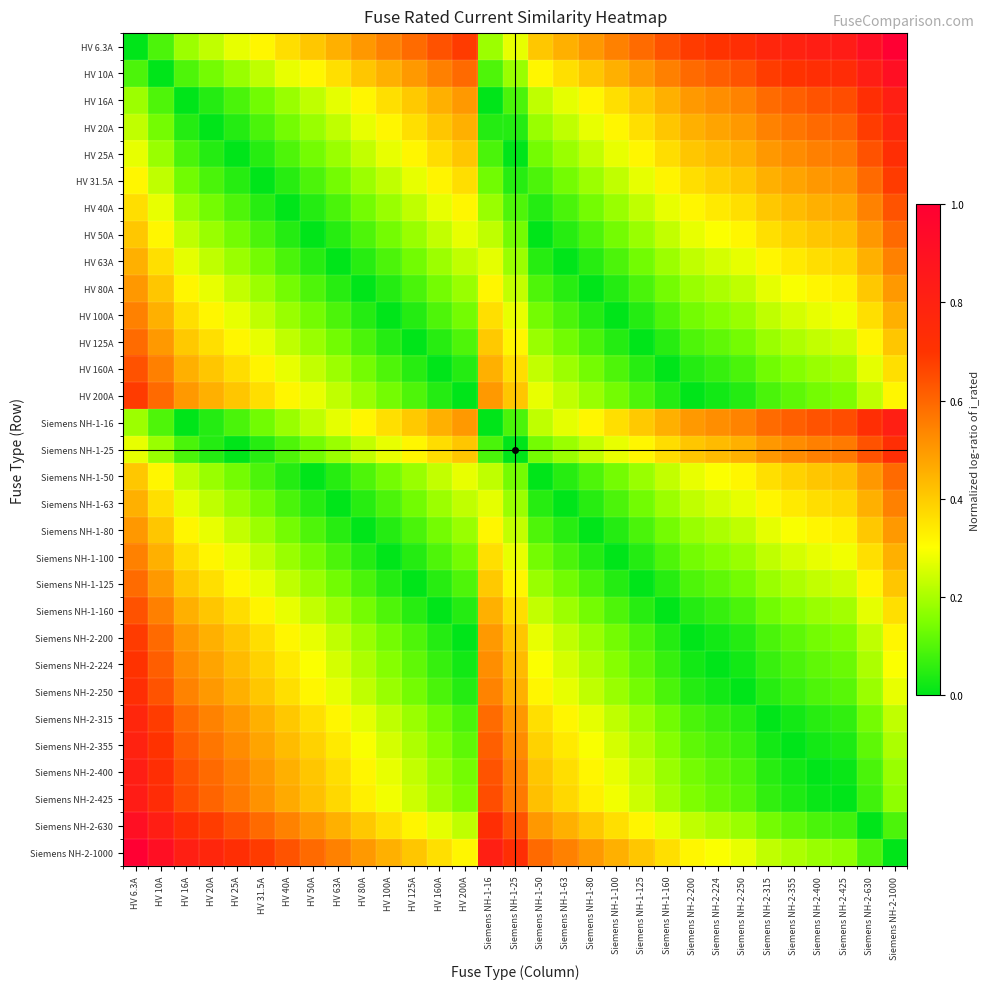

What is the total value across all series at Siemens NH-2-200?

7.2